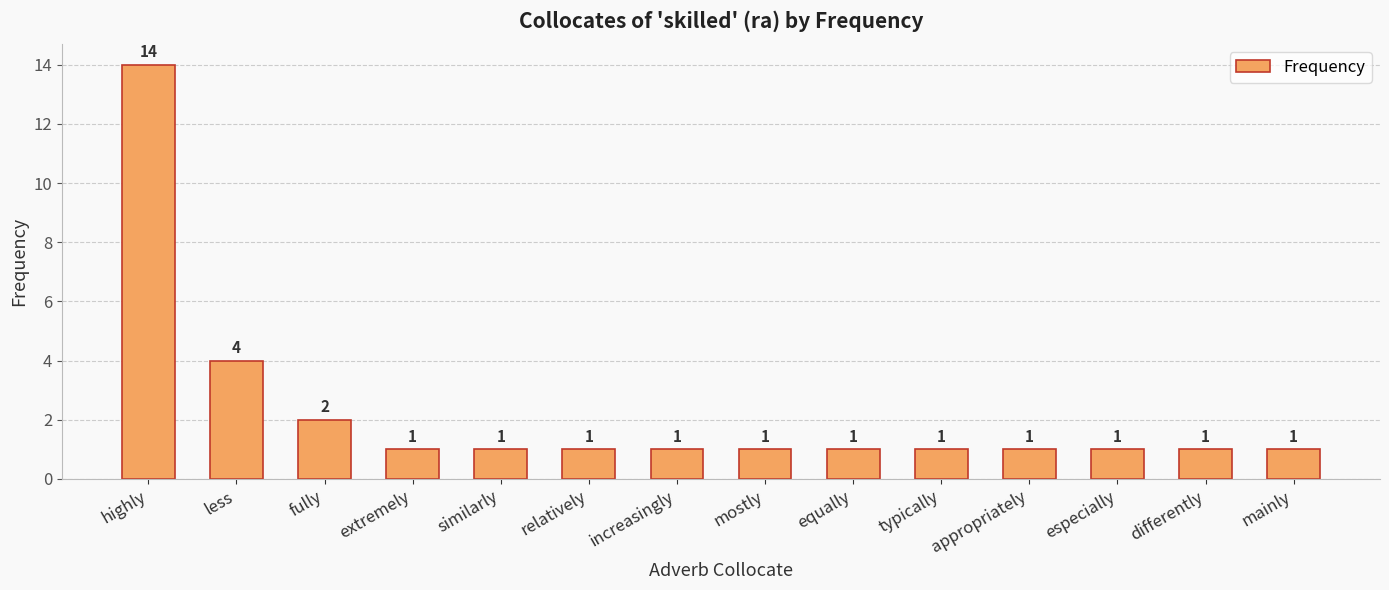

How many data points does each series have?

14